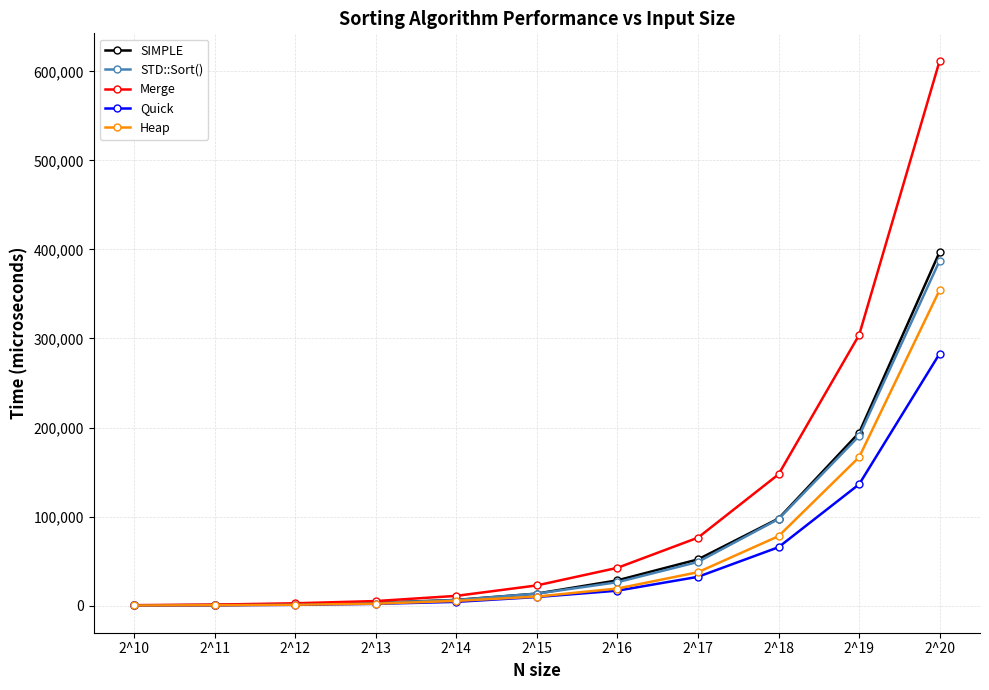

Read the Merge value at 2^19, to the nearest 50.

303950